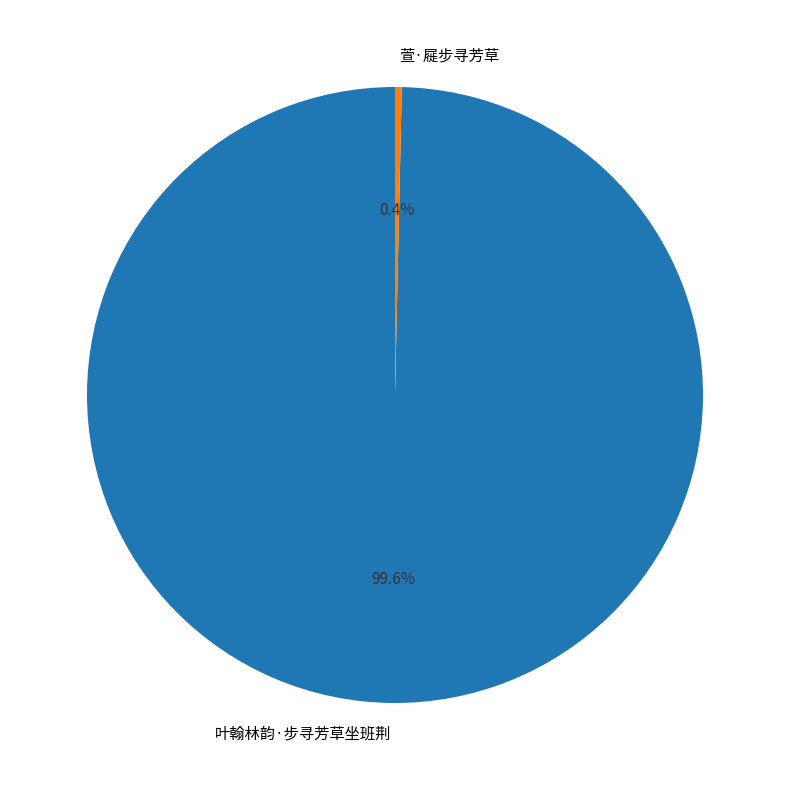

To the nearest percent, what is the difference between the 叶翰林韵·步寻芳草坐班荆 and 萱·屣步寻芳草 slice percentages?

99%